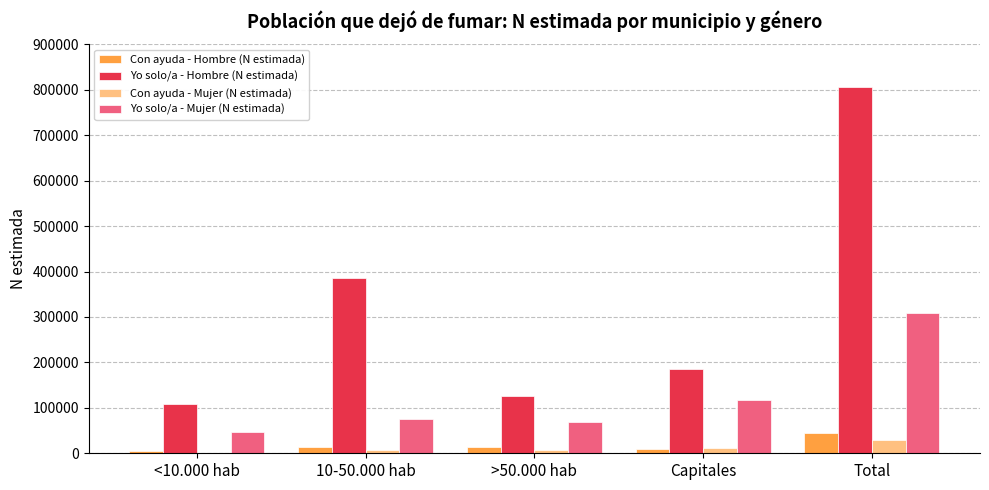

Which category has the highest value in the Yo solo/a - Mujer (N estimada) series?

Total